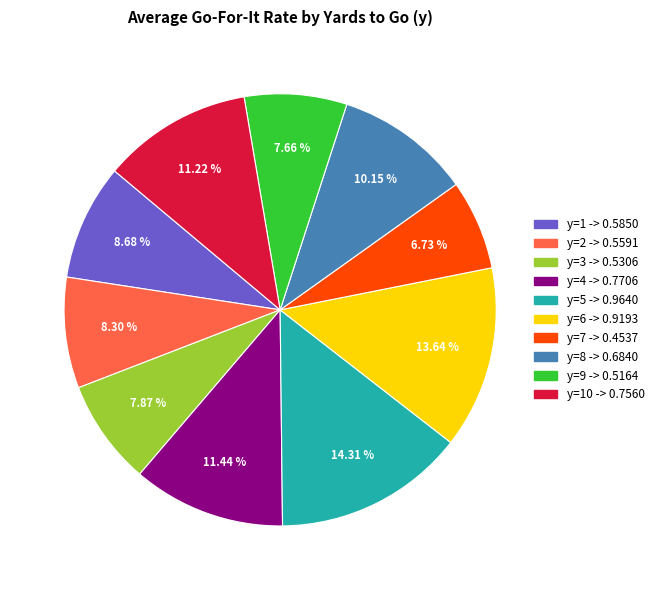

Does any single category account for the majority?

No